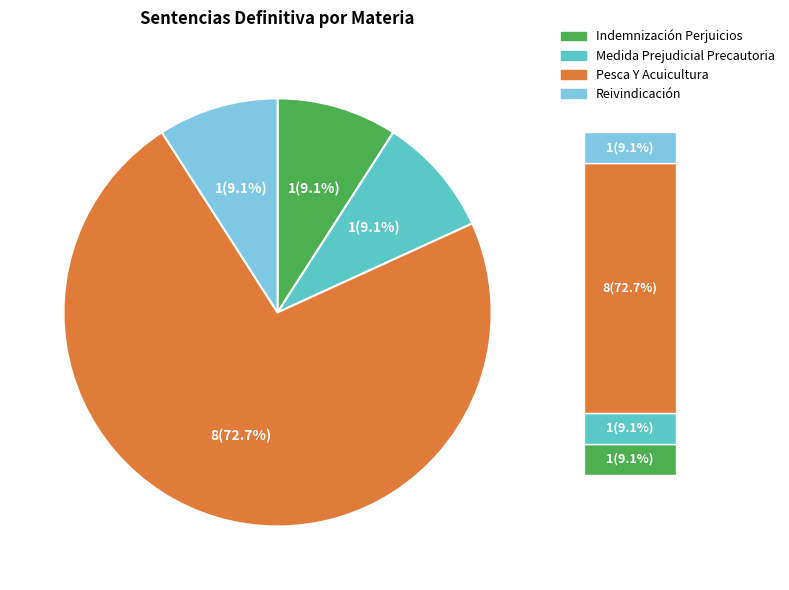

How many segments does this pie chart have?

4